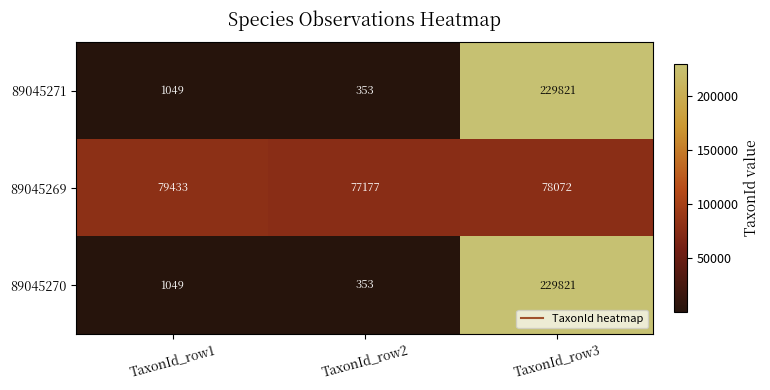

Reading left to right, transcribe all the data shown in this chart.

89045271: TaxonId_row1=1049	TaxonId_row2=353	TaxonId_row3=229821
89045269: TaxonId_row1=79433	TaxonId_row2=77177	TaxonId_row3=78072
89045270: TaxonId_row1=1049	TaxonId_row2=353	TaxonId_row3=229821